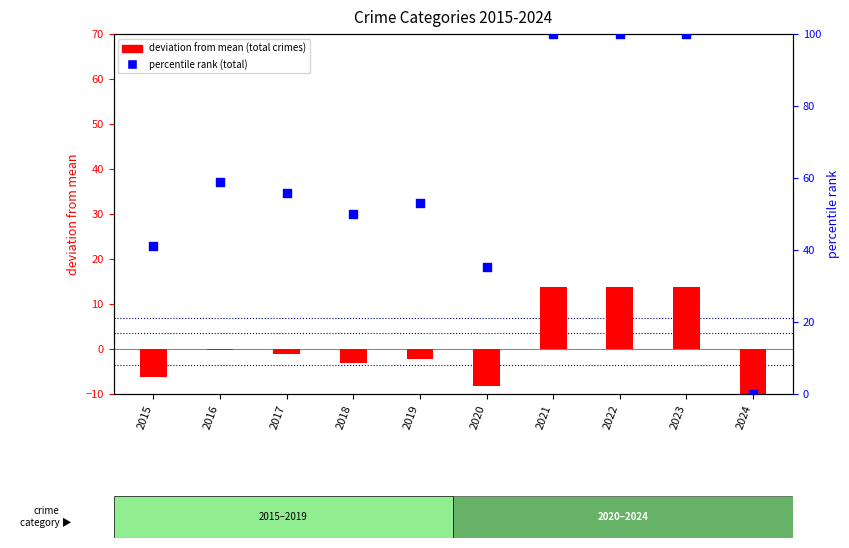

Which series reaches the maximum Y coordinate?

percentile rank (total)